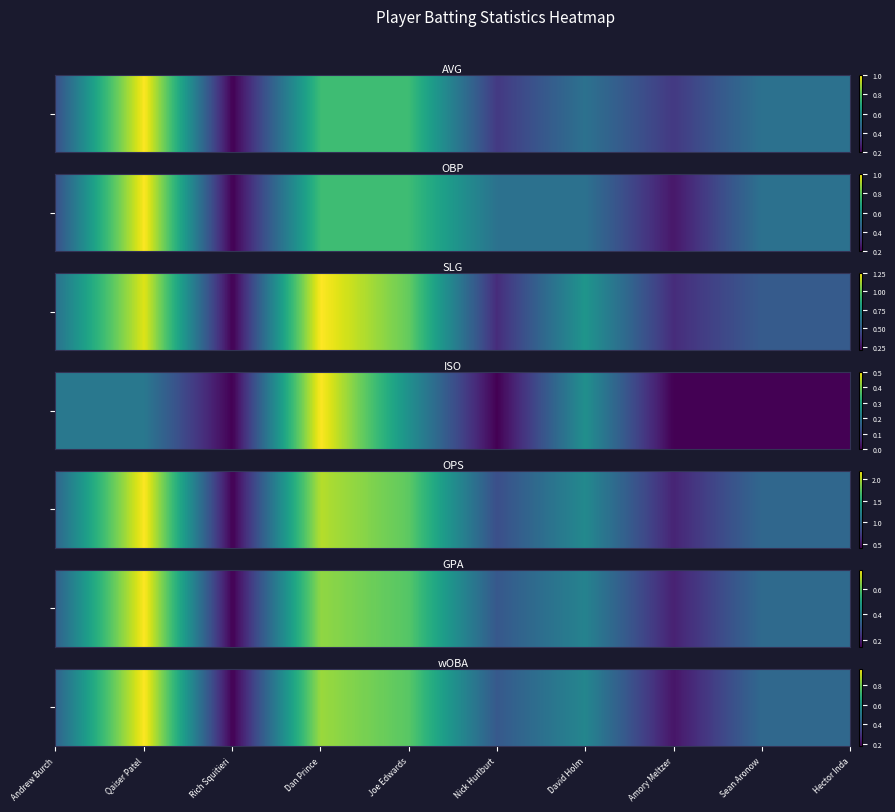

What is the sum of the Rich Squitieri values at Andrew Burch and Rich Squitieri?

0.4